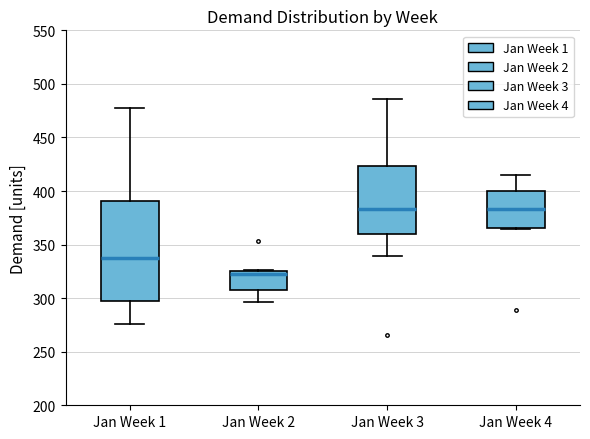

Comparing the boxes themselves (not the whiskers), which one is the tallest?

Jan Week 1